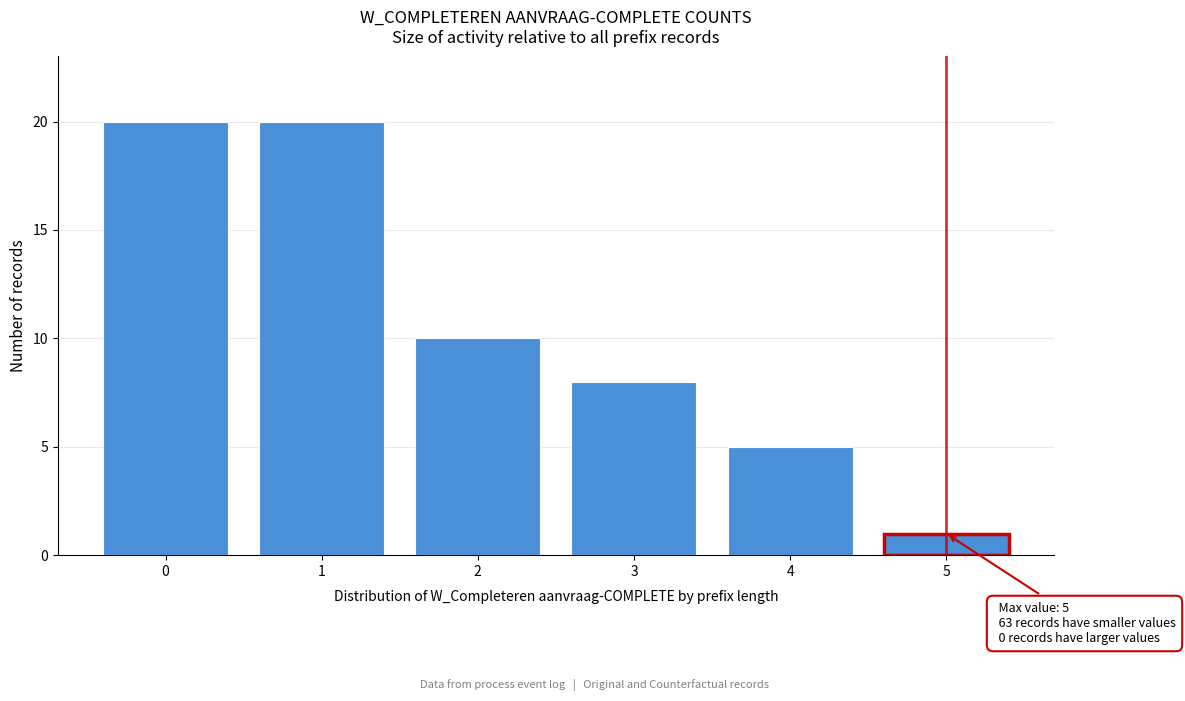

Reading left to right, transcribe all the data shown in this chart.

0=20	1=20	2=10	3=8	4=5	5=1